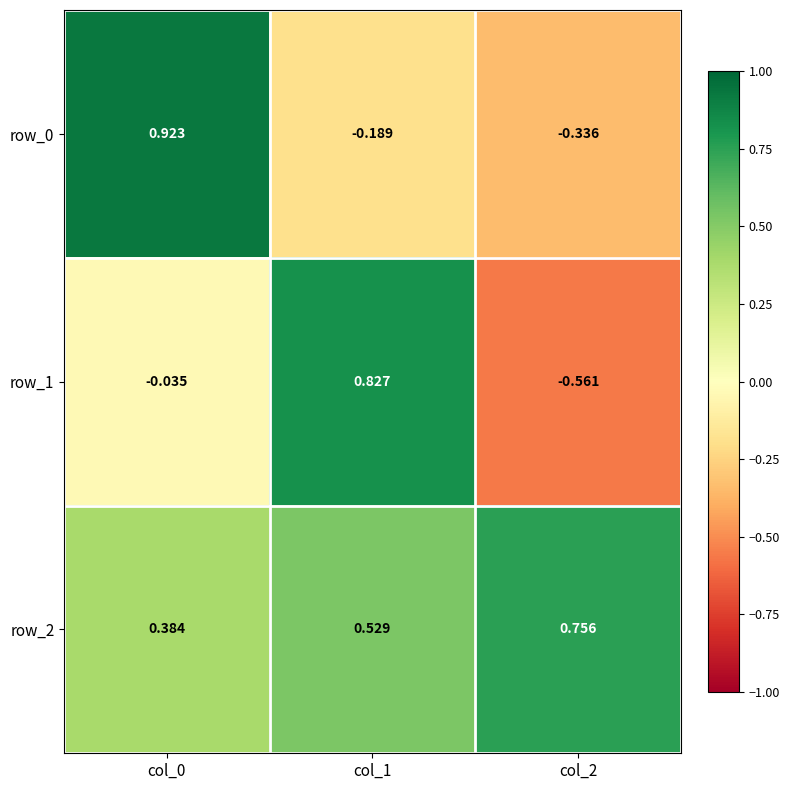

Is the value of row_2 at col_2 greater than the value of row_1 at col_1?

No